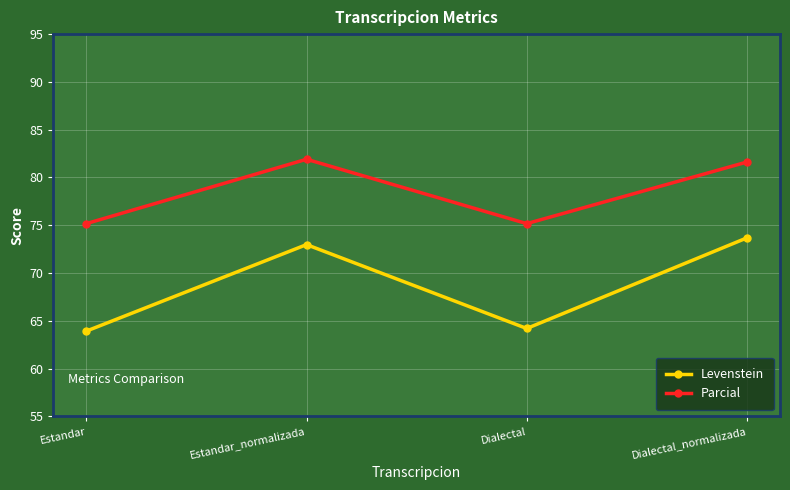

What is the smallest value displayed?

63.9